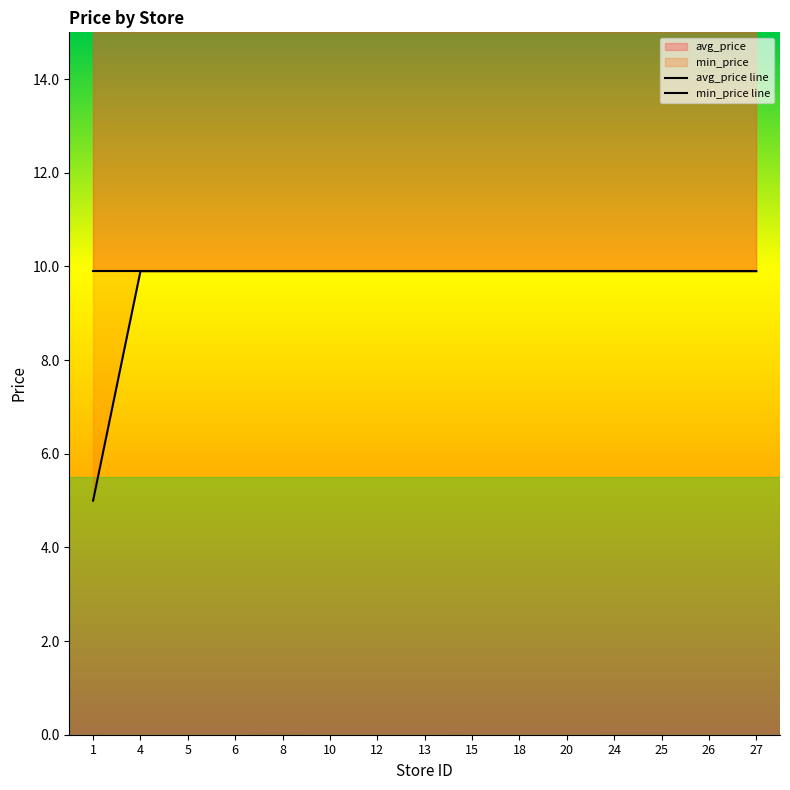

What is the approximate value at 25?

9.9